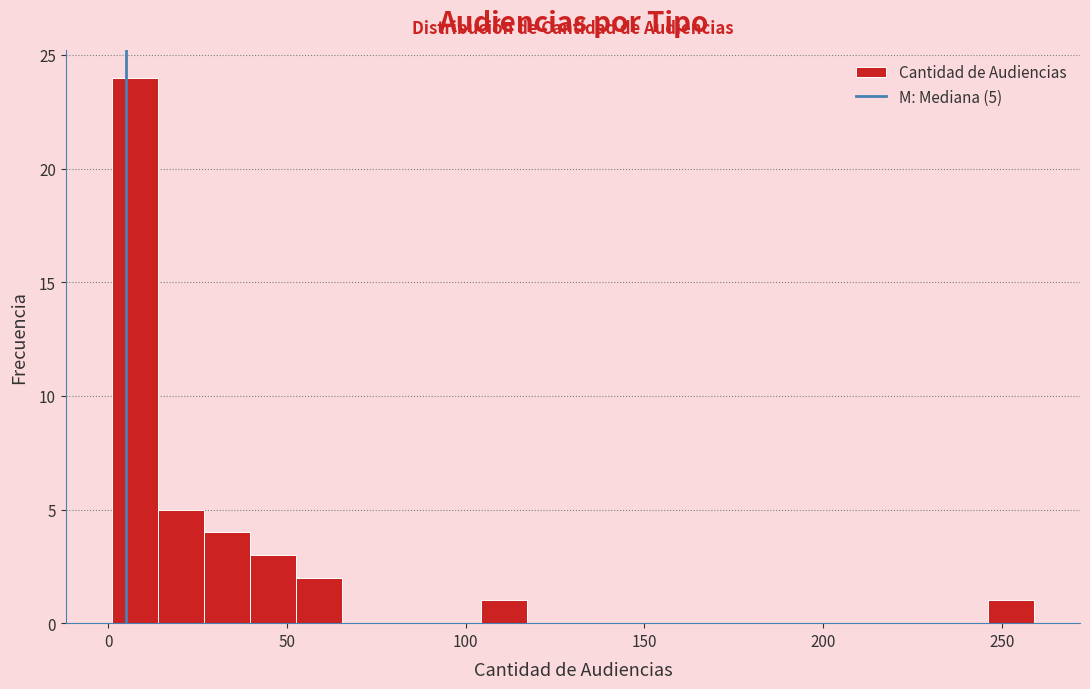

Read against the x-axis, roughly where is the centre of the tallest bar?

5